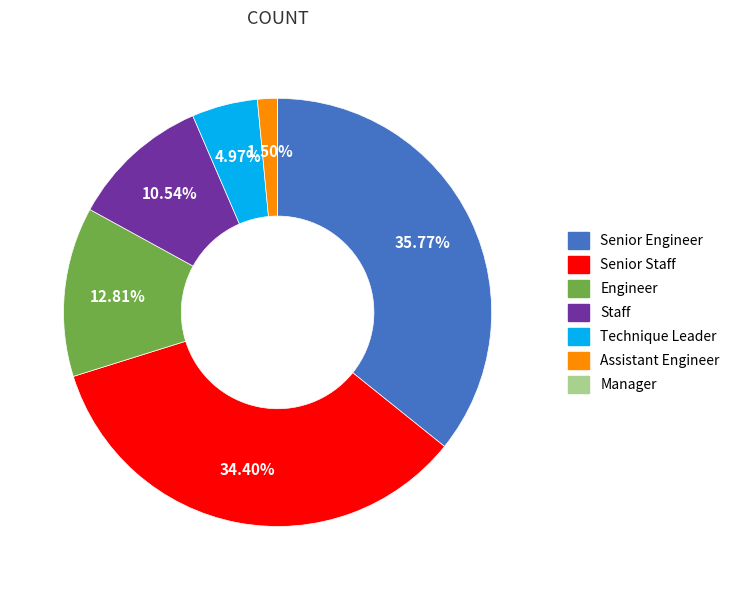

What is the total percentage of Technique Leader and Senior Engineer?

40.7%